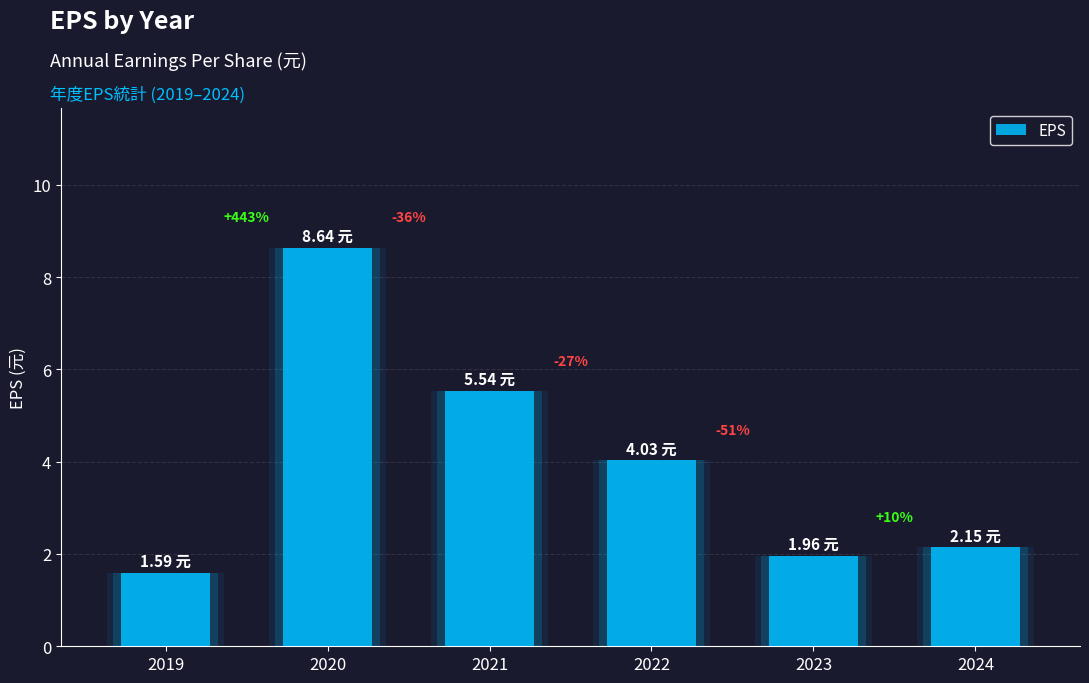

Reading right to left, extract all data points from this chart.

2.1	2.0	4.0	5.5	8.6	1.6